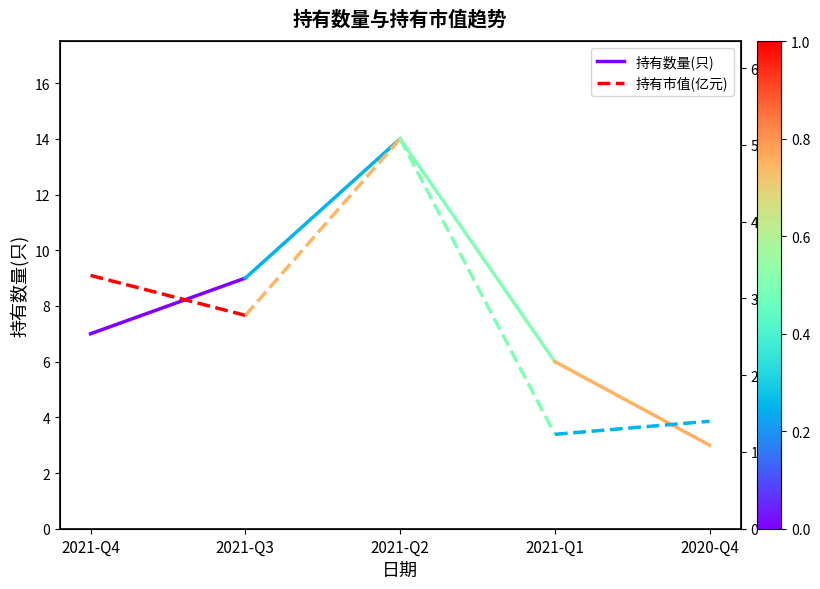

At which label is 持有数量(只) closest to 8?

2021-Q4